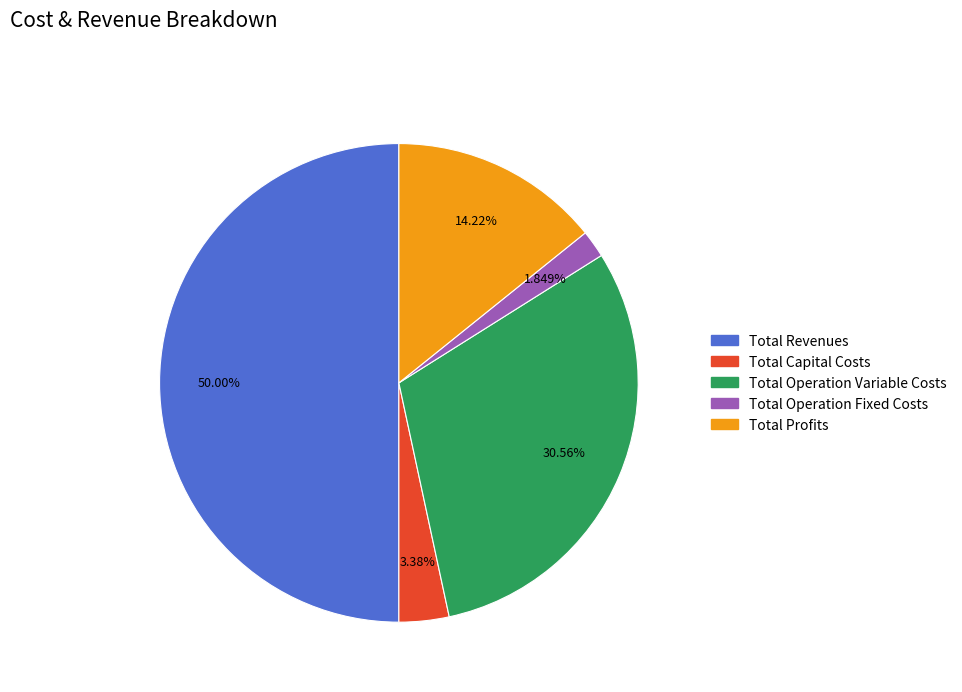

Which category accounts for the majority?

Total Revenues